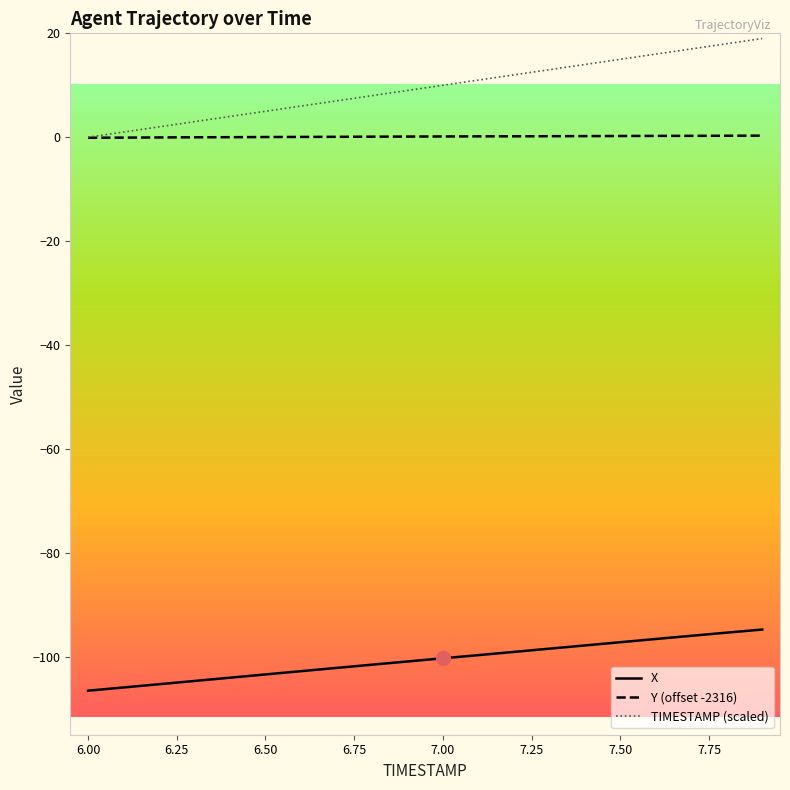

What is the minimum value shown in the chart?

-106.5